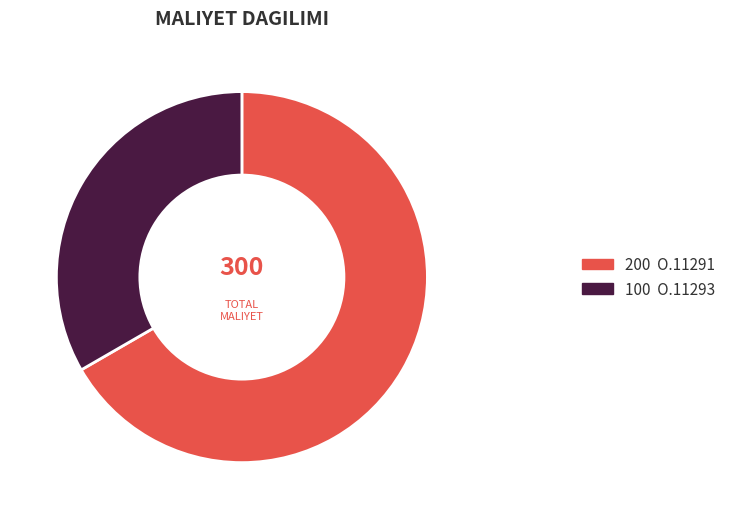

To the nearest percent, what is the difference between the largest and smallest slice percentages?

33%